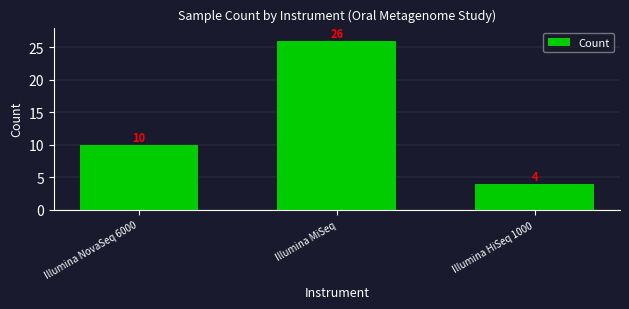

What is the maximum value shown in the chart?

26